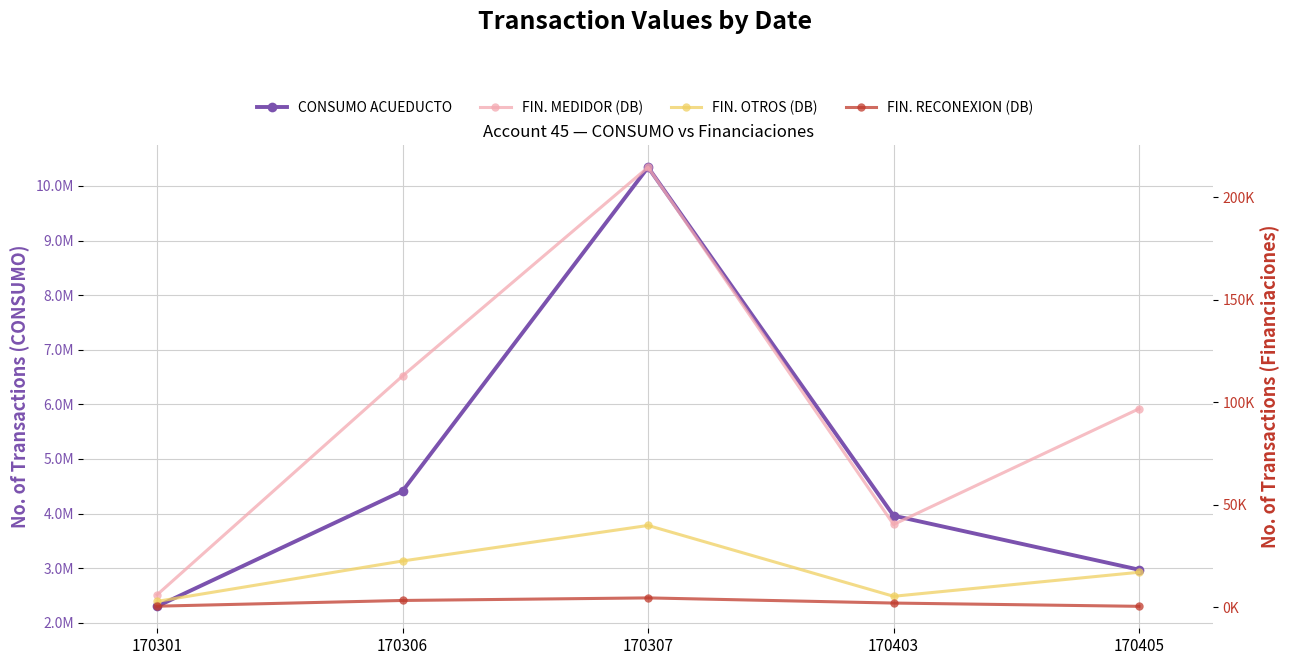

In FIN. MEDIDOR (DB), how many points are lower than both neighbors (excluding endpoints)?

1